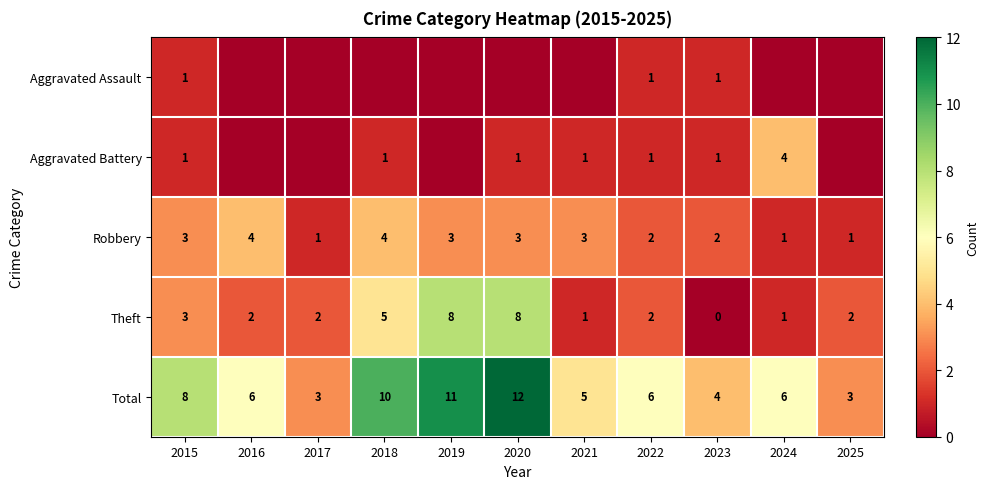

What is the highest value of the Total series?

12